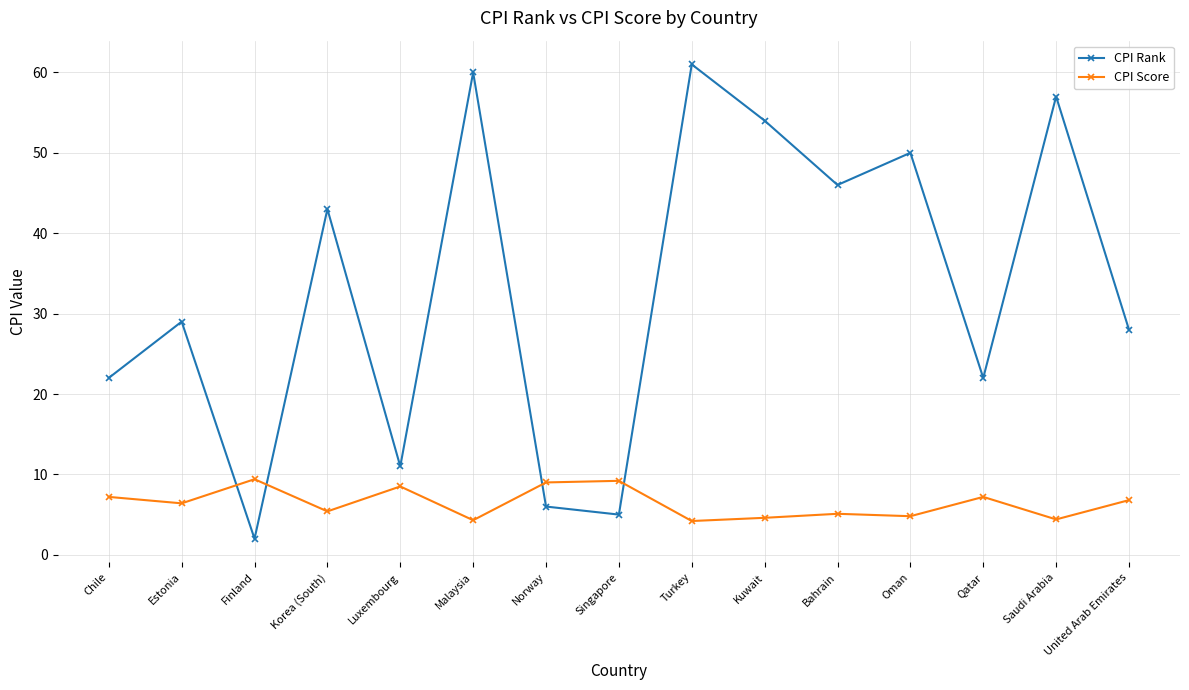

In CPI Score, how many points are higher than both neighbors (excluding endpoints)?

5